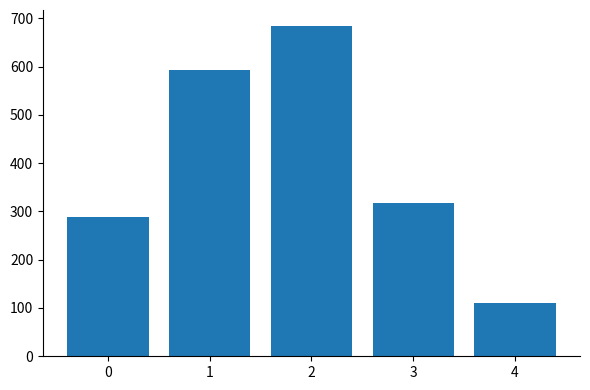

The chart shows a value of 592 at 1. True or false?

True